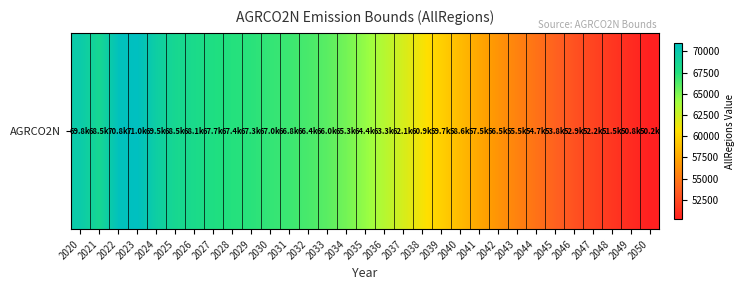

What is the difference between the second highest and minimum values?

20594.8